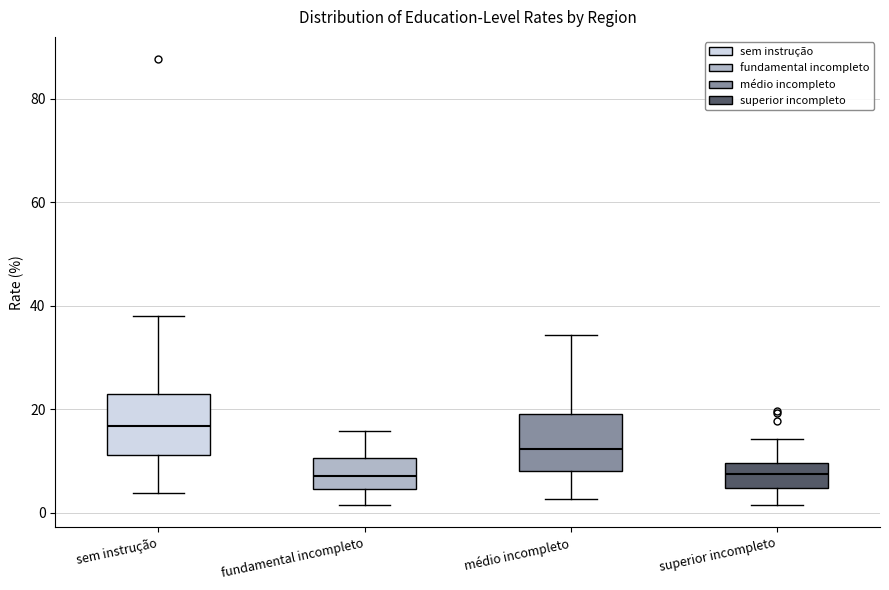

Which box has the highest median line?

sem instrução